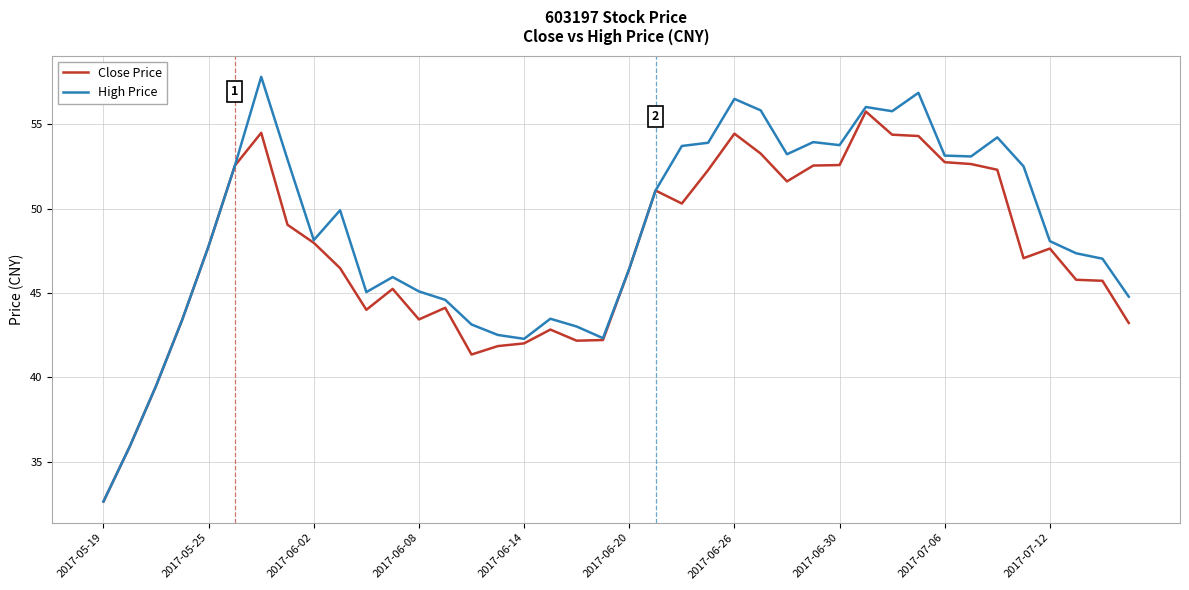

What is the maximum value for Close Price?

55.8